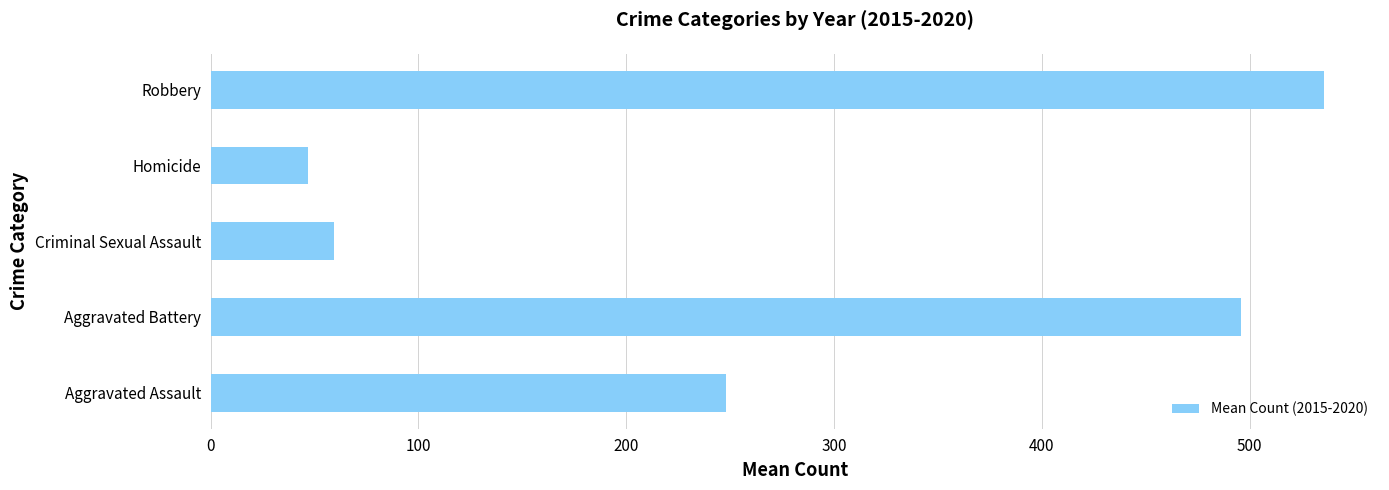

What is the approximate value at Aggravated Battery?

495.7